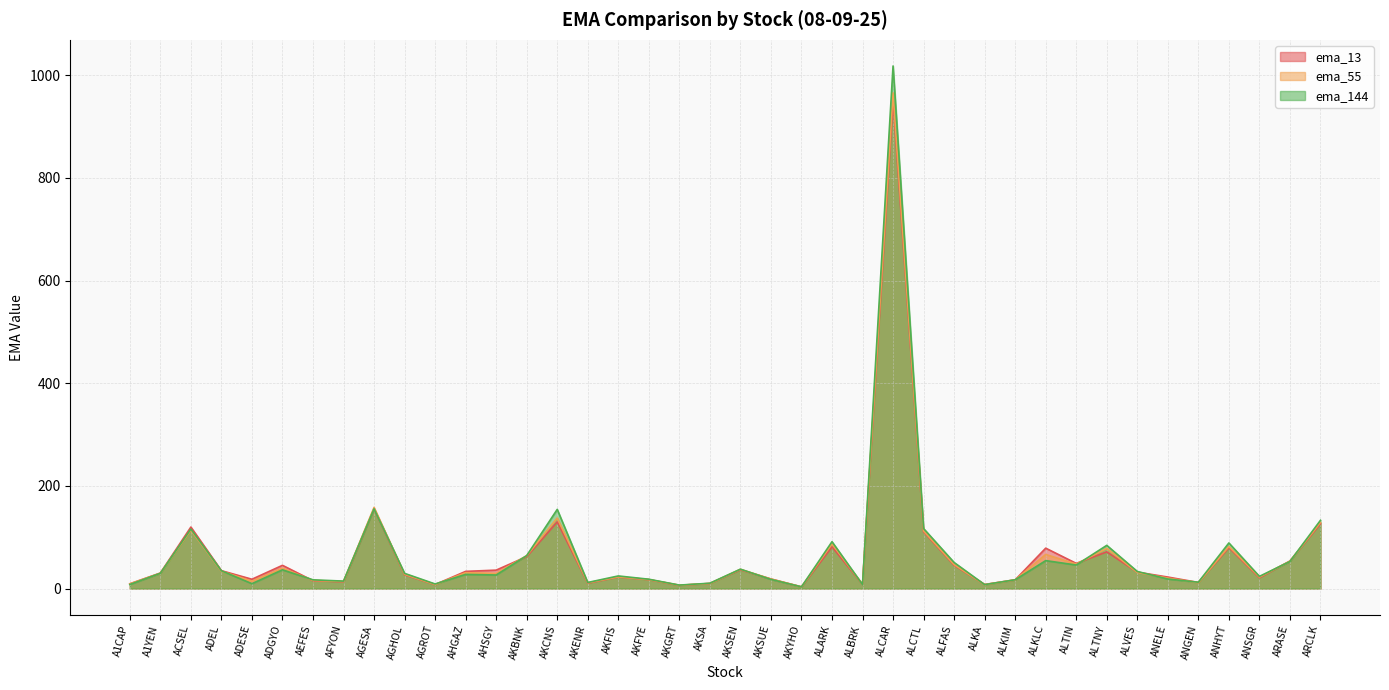

At which label does ema_144 reach its peak?

ALCAR